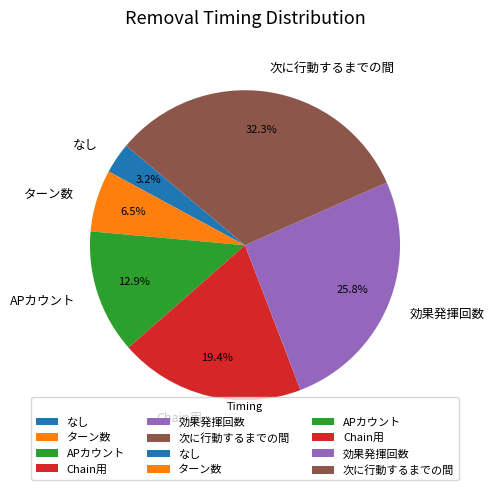

Does any single category account for the majority?

No